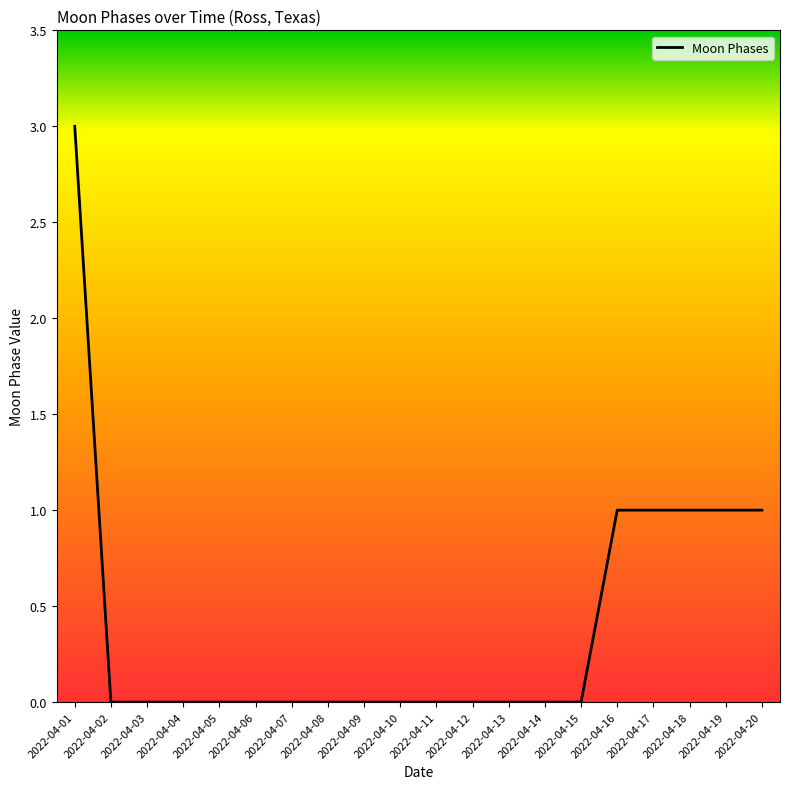

Which category has the highest value across all series?

2022-04-01